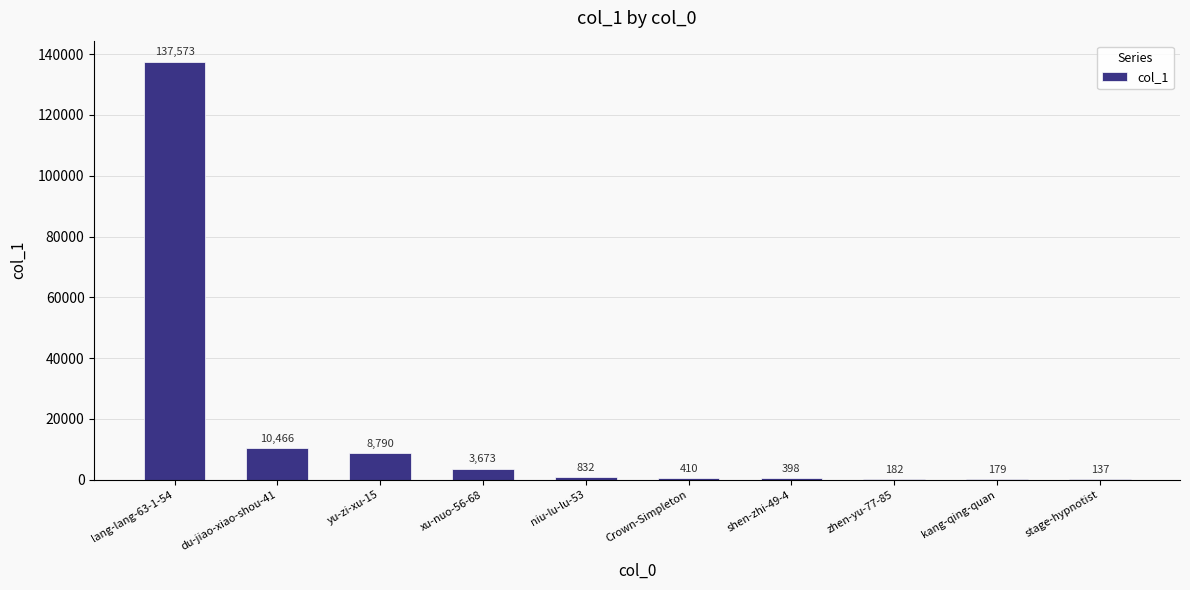

What is the maximum value shown in the chart?

137573